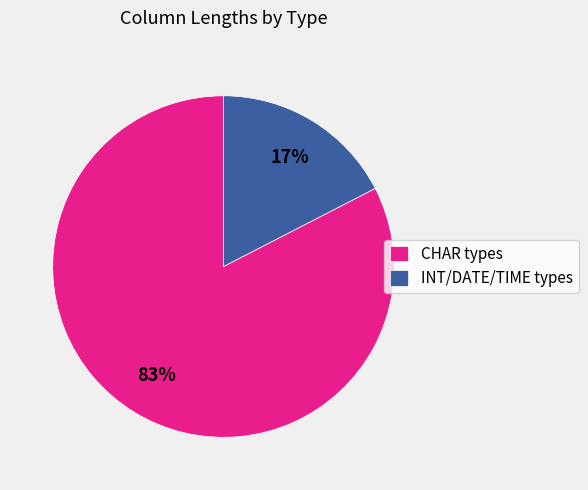

Is it true that INT/DATE/TIME types is 17% of the pie?

True